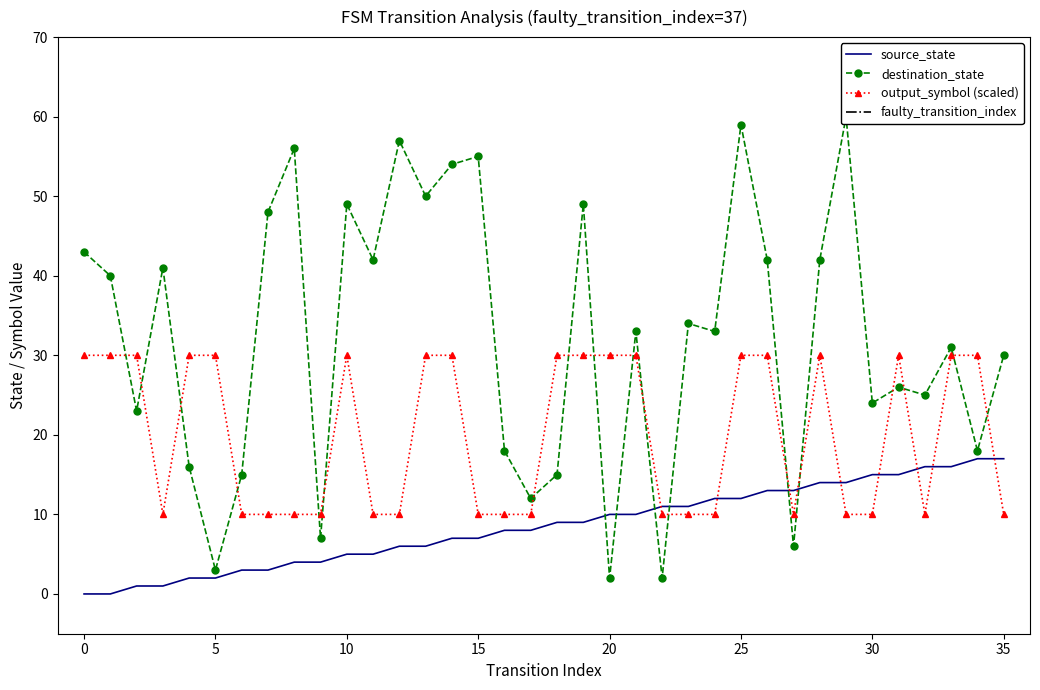

True or false: source_state and output_symbol (scaled) cross at least once.

True